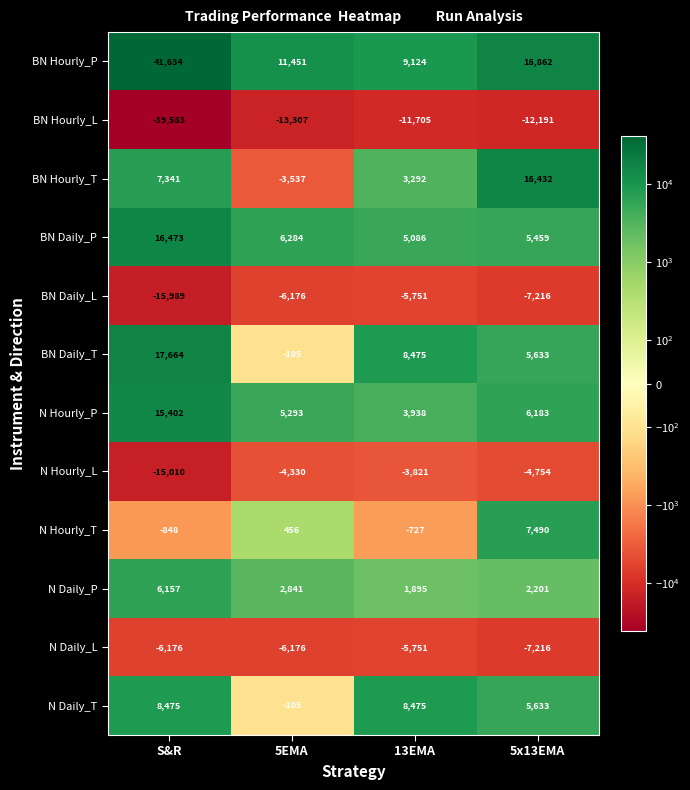

Is the value of BN Daily_P at 5x13EMA greater than the value of N Hourly_P at 13EMA?

Yes